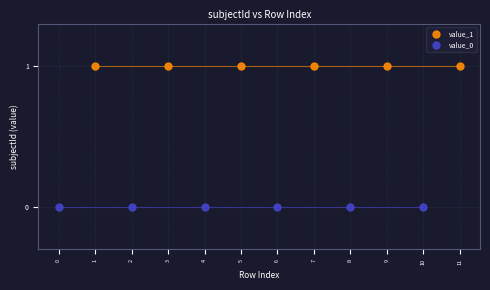

Which series reaches the maximum Y coordinate?

value_1